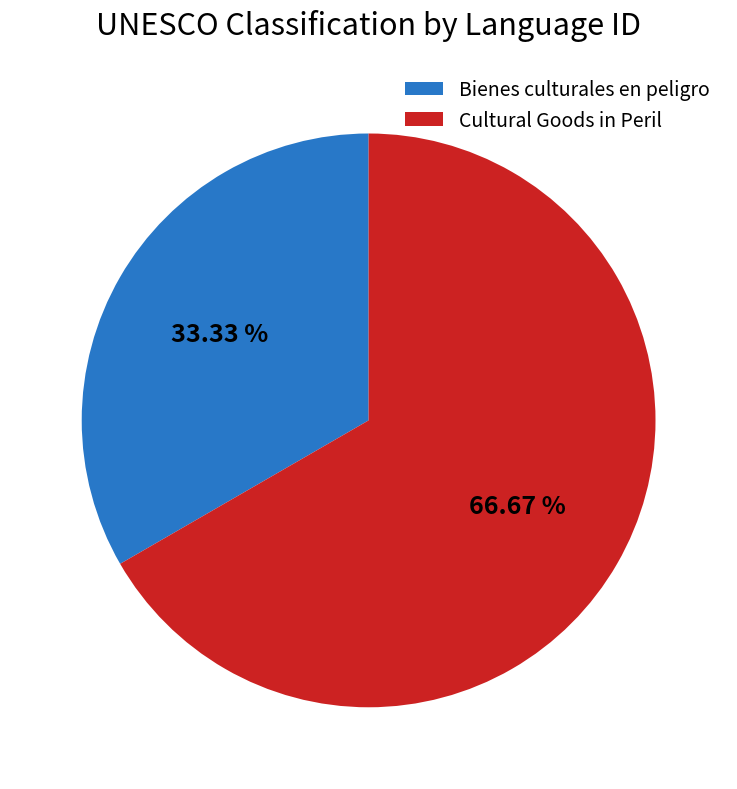

Rank the categories by value from highest to lowest.

Cultural Goods in Peril, Bienes culturales en peligro